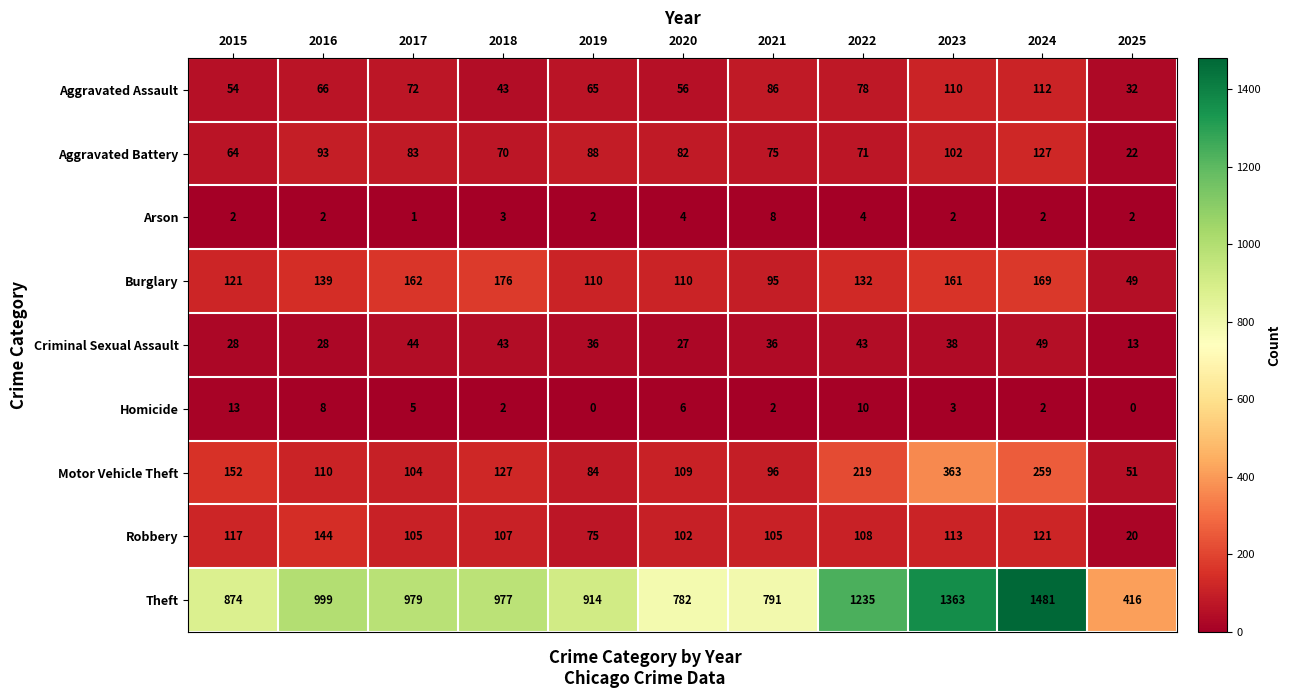

Between 2017 and 2023, which series saw the biggest shift?

Theft